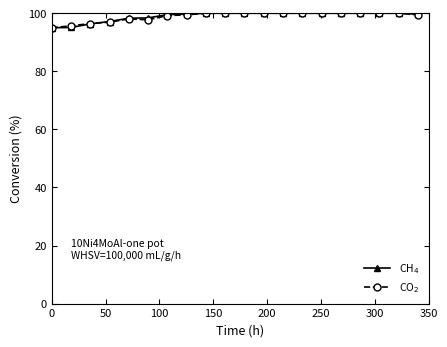

What is the minimum value shown in the chart?

95.0